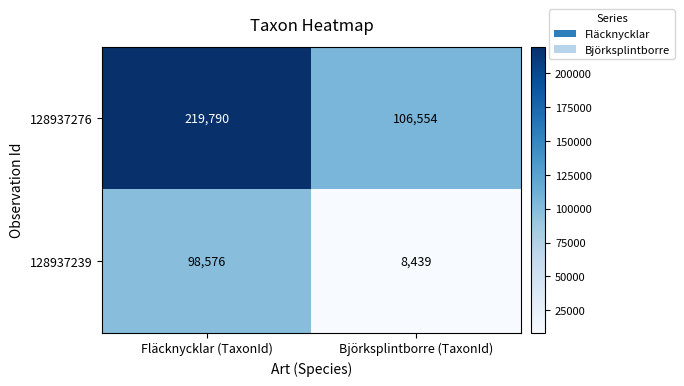

What is the spread (max minus min) of values at Björksplintborre (TaxonId)?

98115